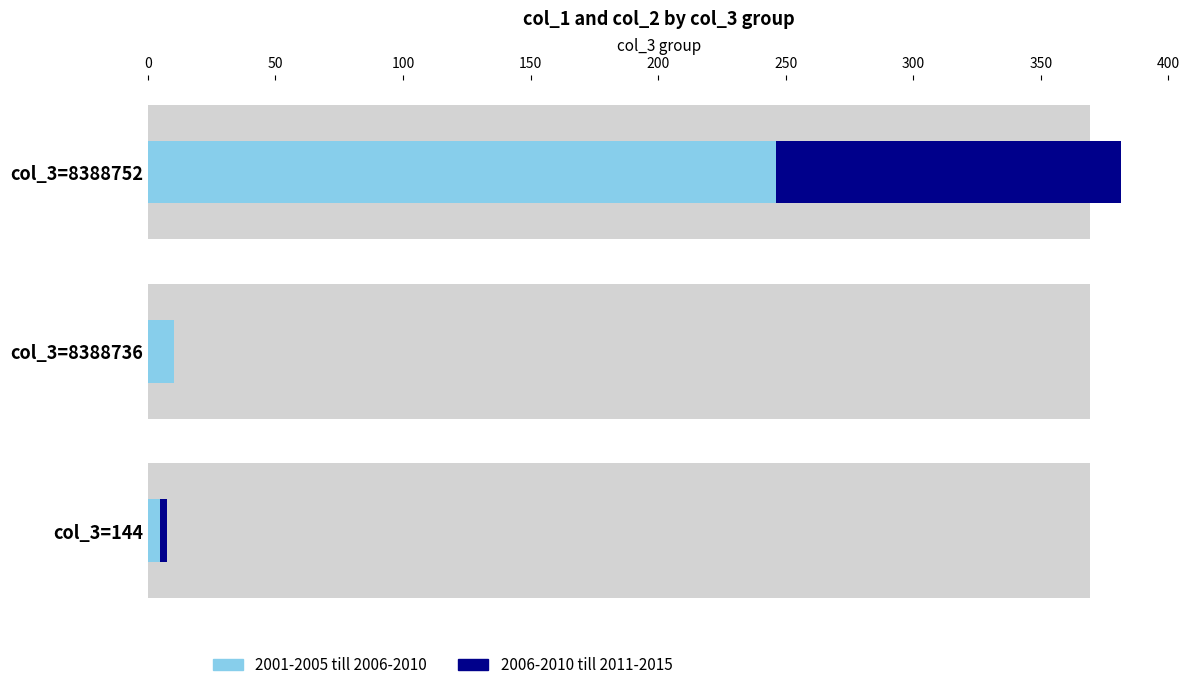

What is the sum of all 2001-2005 till 2006-2010 values?

261.0